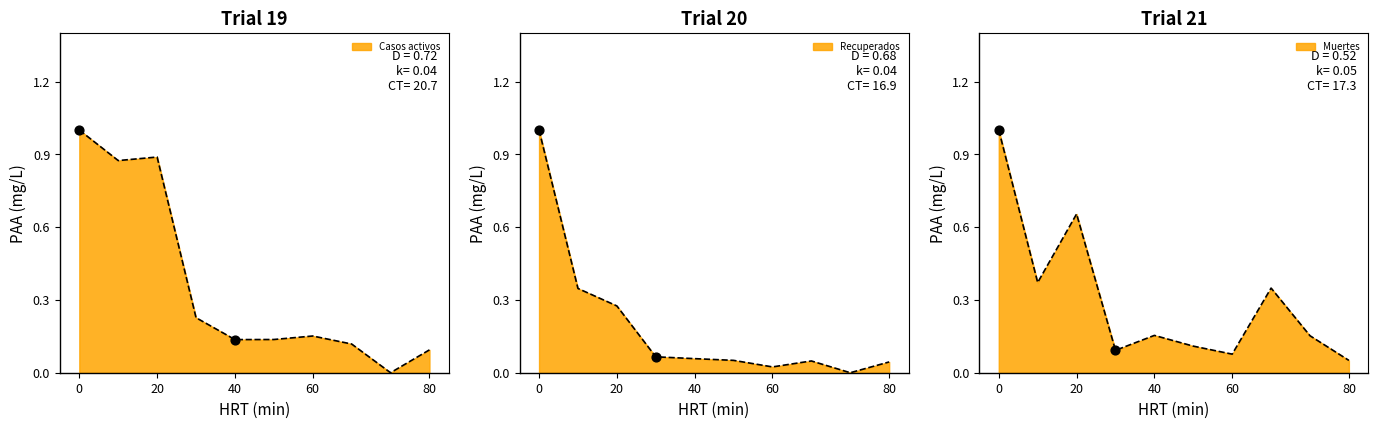

Which series has the widest spread of Y values?

Casos activos